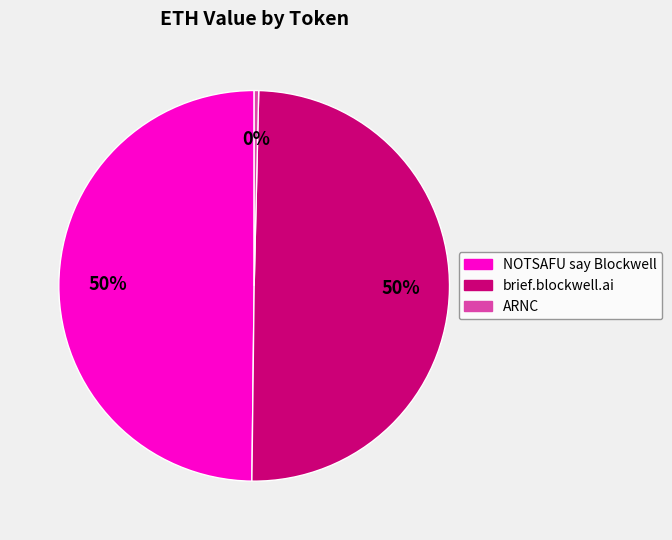

Is it true that ARNC is 14% of the pie?

False